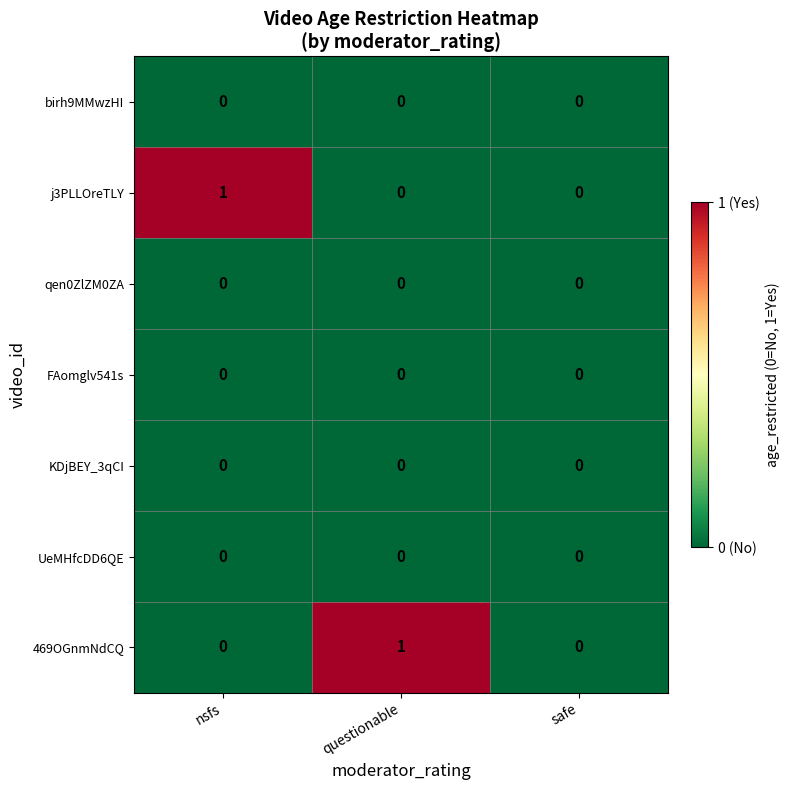

Between nsfs and safe, which series saw the biggest shift?

j3PLLOreTLY